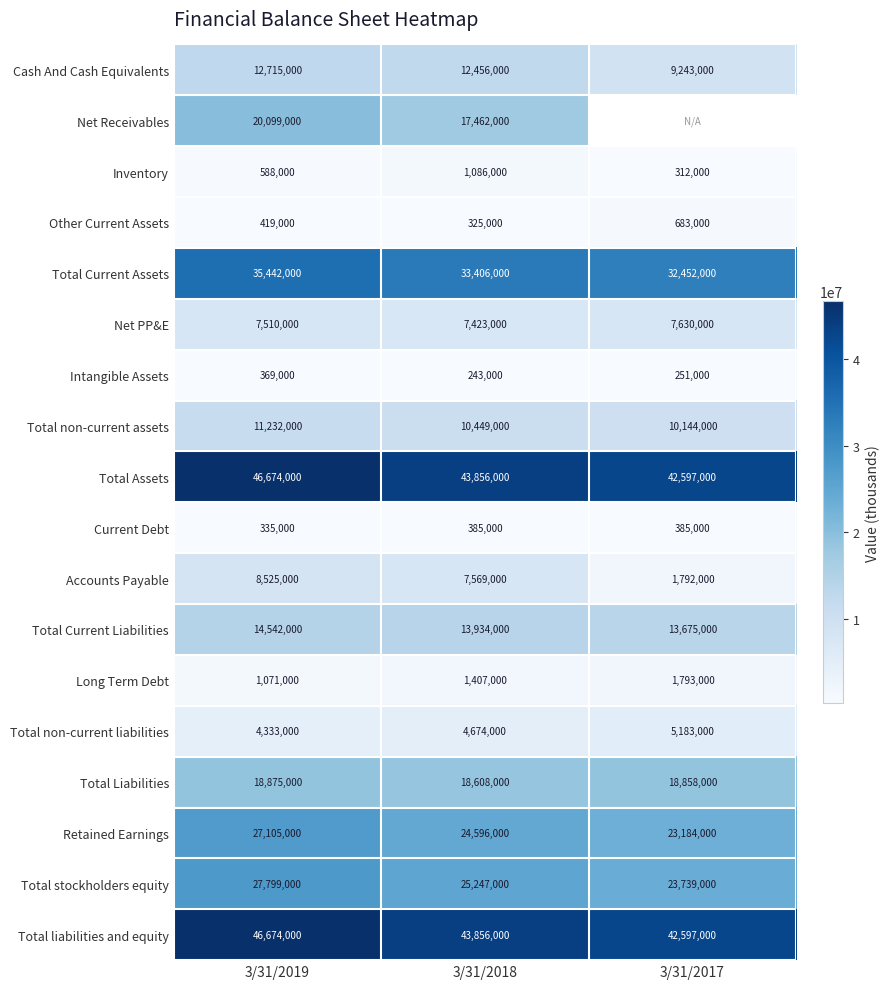

List the labels in order of Accounts Payable value, largest first.

3/31/2019, 3/31/2018, 3/31/2017